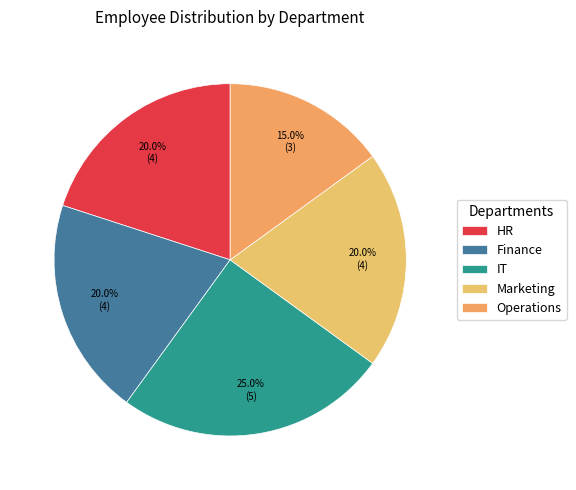

To the nearest percent, what is the difference between the HR and IT slice percentages?

5%